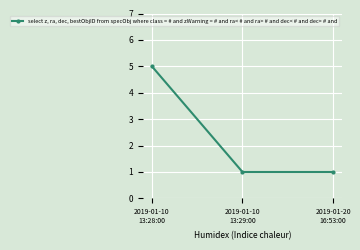

What is the minimum value shown in the chart?

1